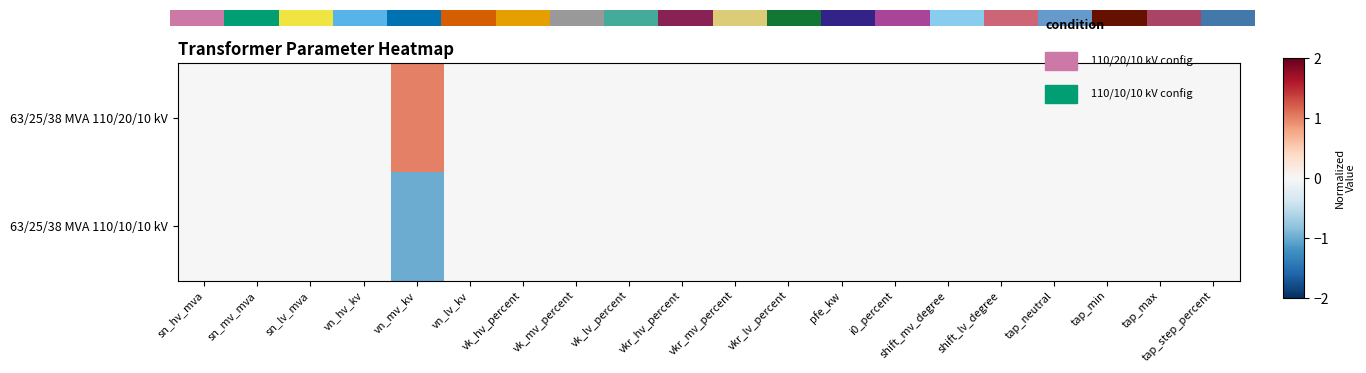

What is the lowest value of the 63/25/38 MVA 110/10/10 kV series?

-1